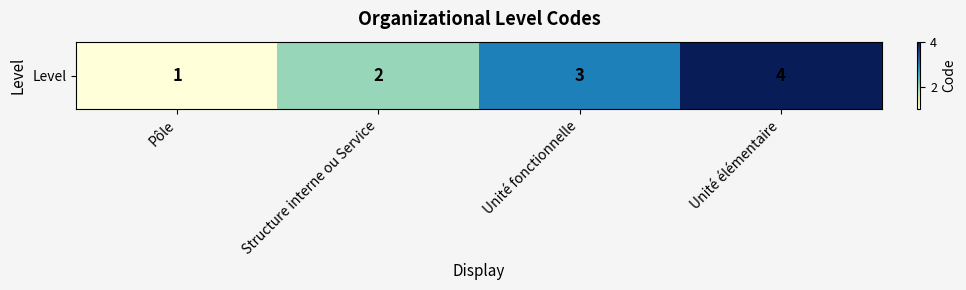

Reading left to right, list all the values displayed in this chart.

1	2	3	4